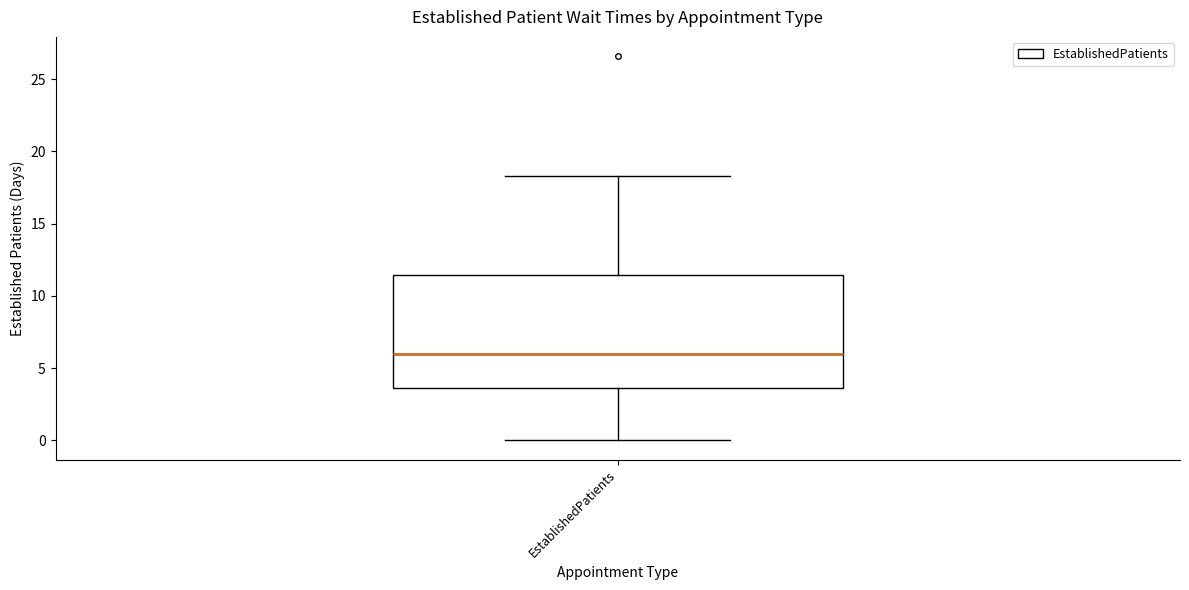

Transcribe this box plot: give where the median line is, the range the box spans, and where the two whiskers end, as read against the y-axis. The values are not printed on the chart, so give them approximately, as read against the axis.

median 6.0, box 3.5 to 11.5, whiskers 0.0 to 18.5